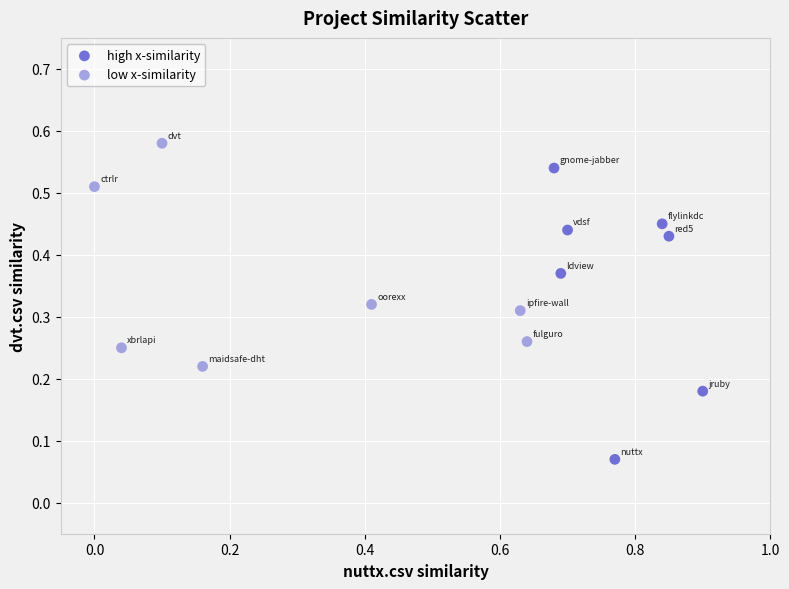

Which series contains the lowest Y value?

high x-similarity